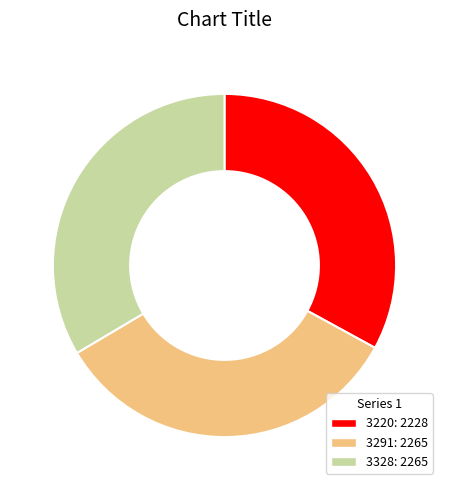

Do 3220 and 3291 together represent more than half of the pie?

Yes